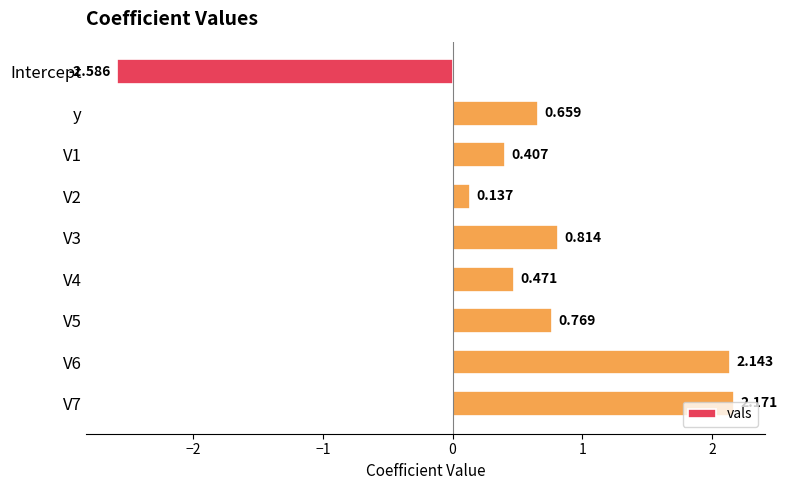

What is the sum of all values?

5.0